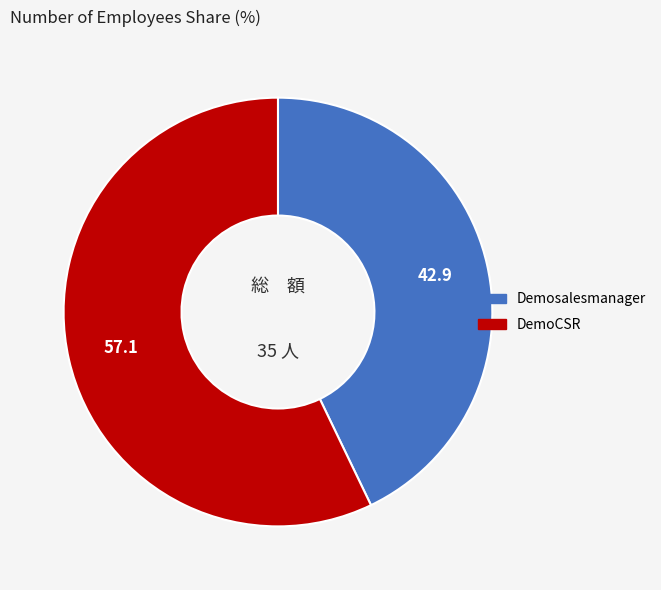

The Demosalesmanager slice represents 54% of the pie. True or false?

False